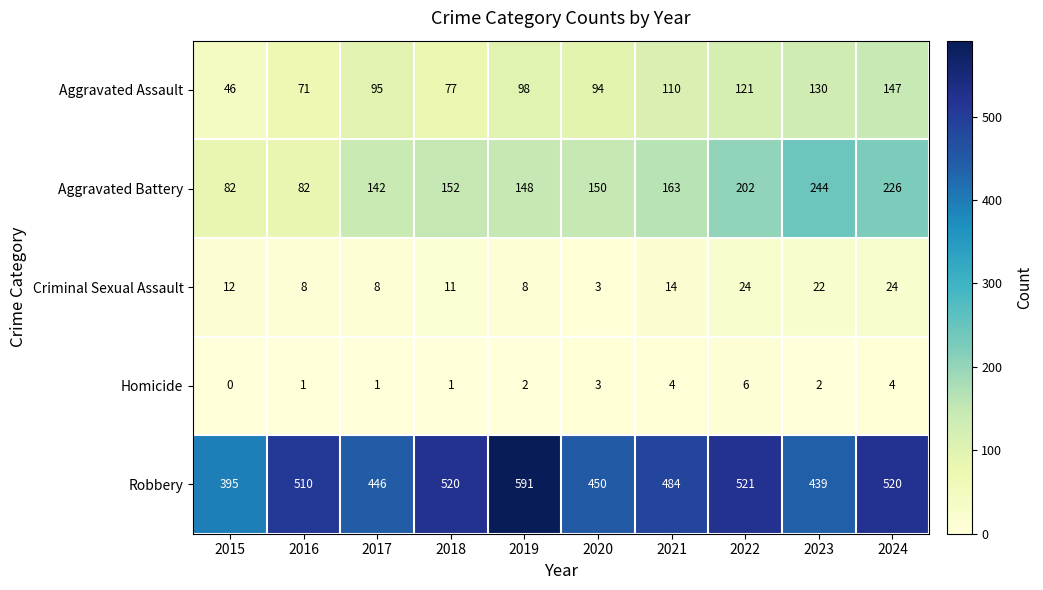

The Aggravated Battery series shows 253 at 2017. True or false?

False